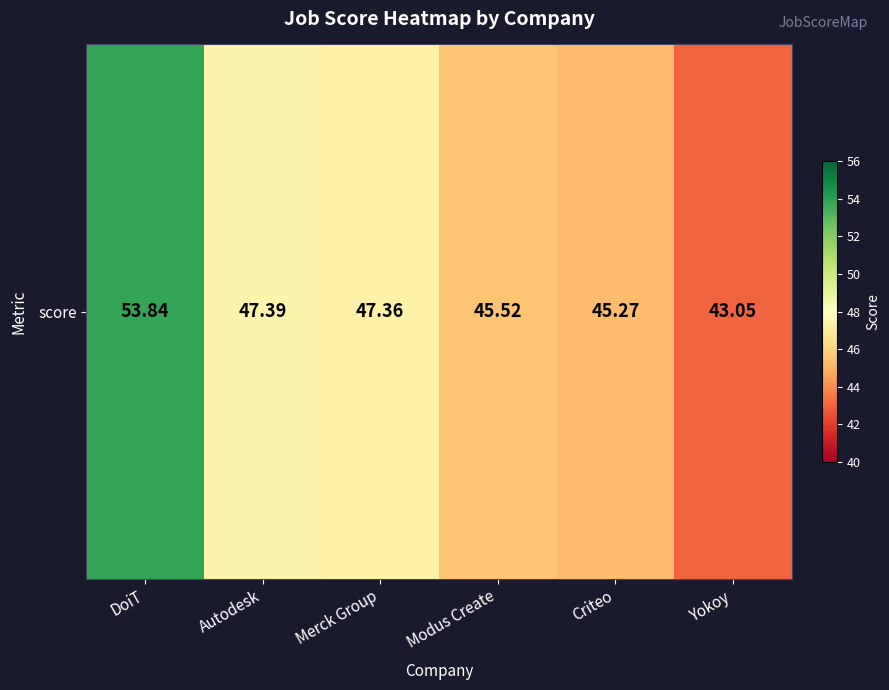

The value at Autodesk is 80.9. True or false?

False